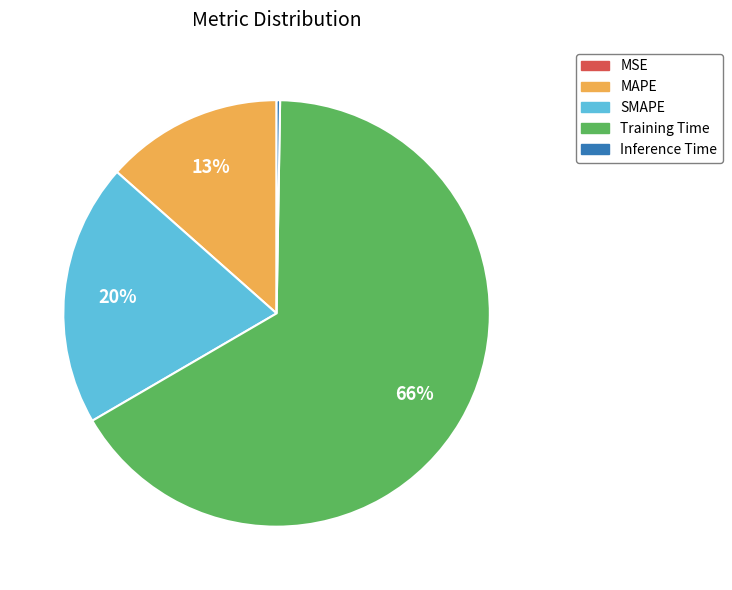

Is it true that Training Time is 60% of the pie?

False